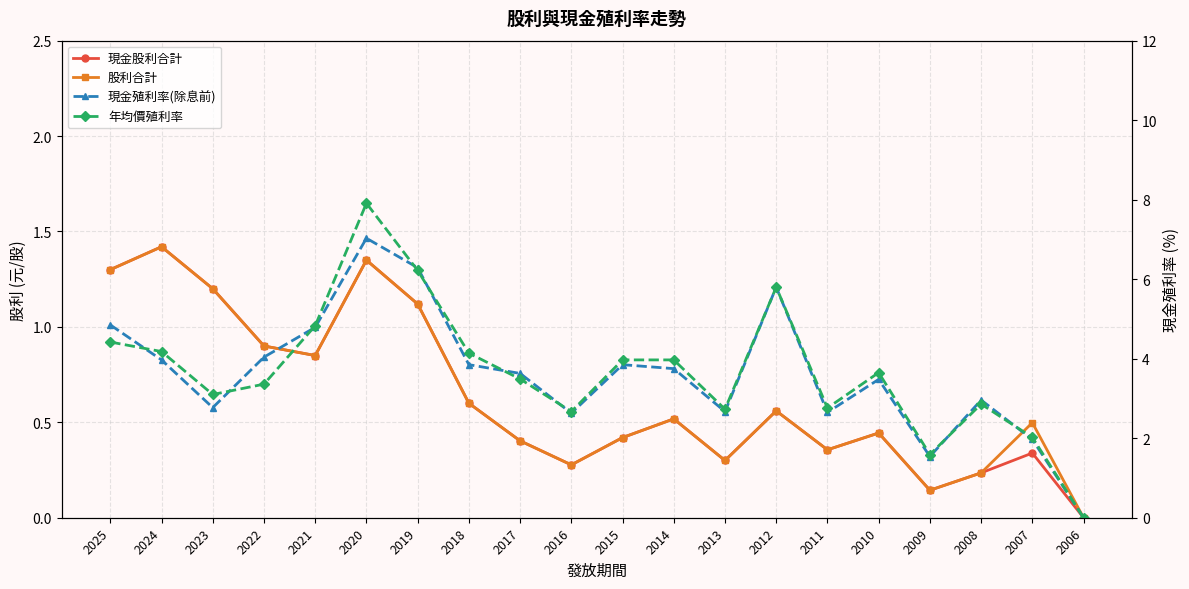

How many categories are shown in the chart?

20